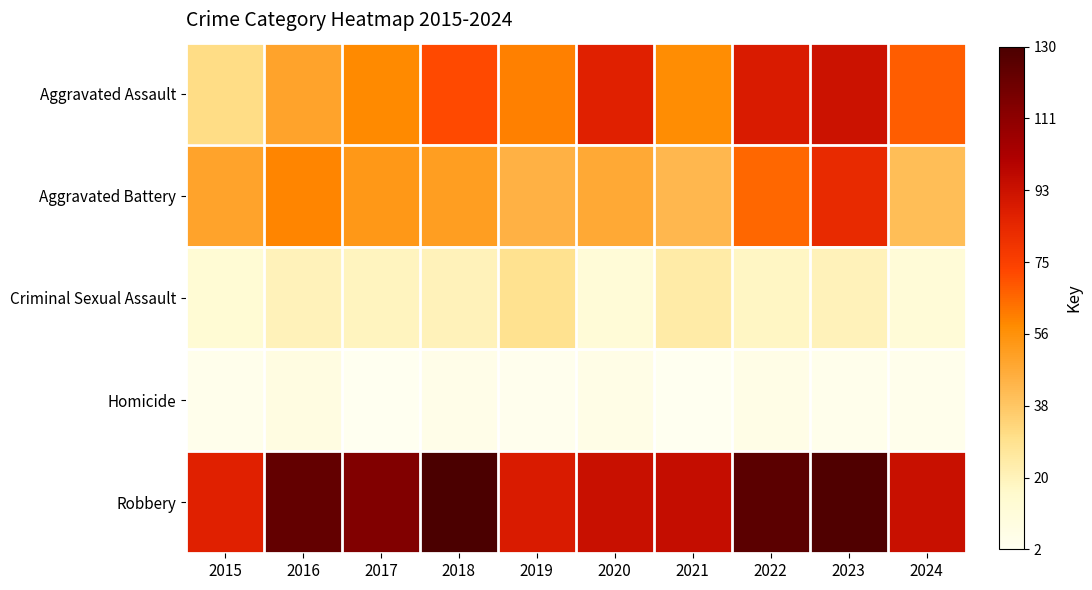

What is the greatest value displayed?

130